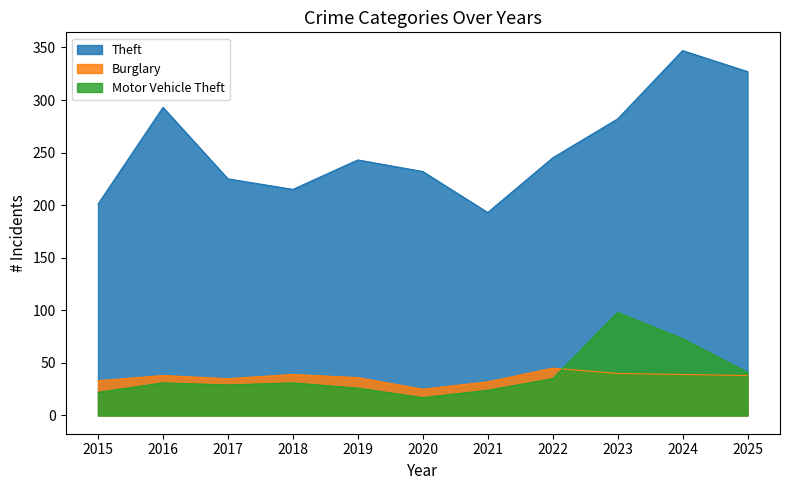

Between 2015 and 2017, which series saw the biggest shift?

Theft